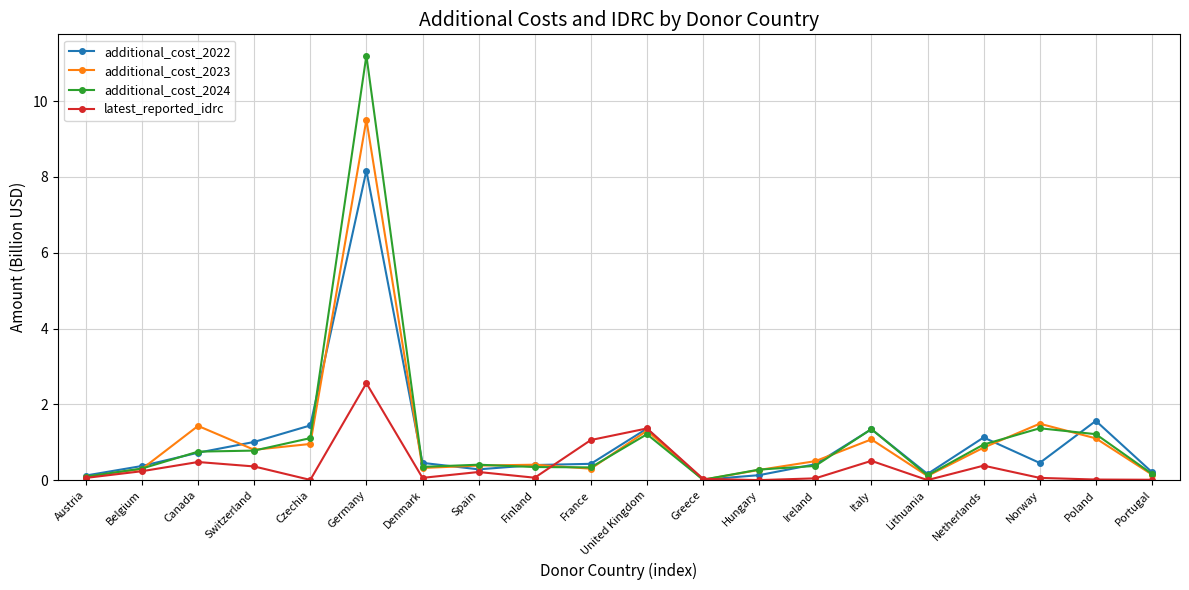

At which category is the sum across all series the highest?

Germany